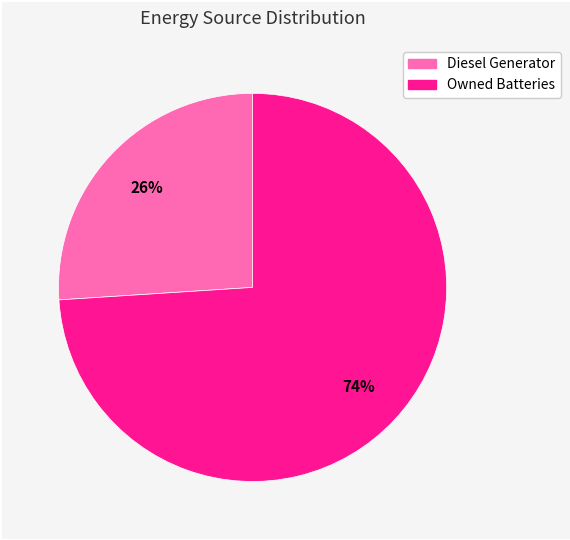

To the nearest percent, what is the average slice percentage?

50%